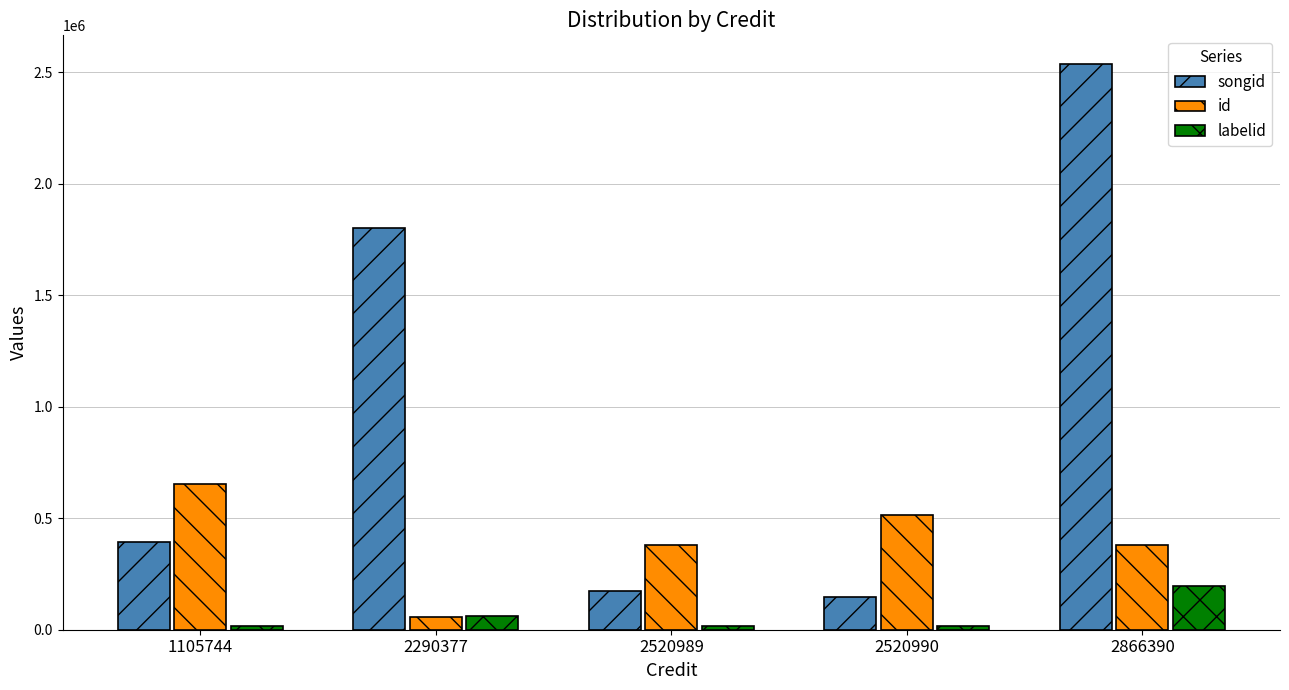

How many bars are there in total?

15